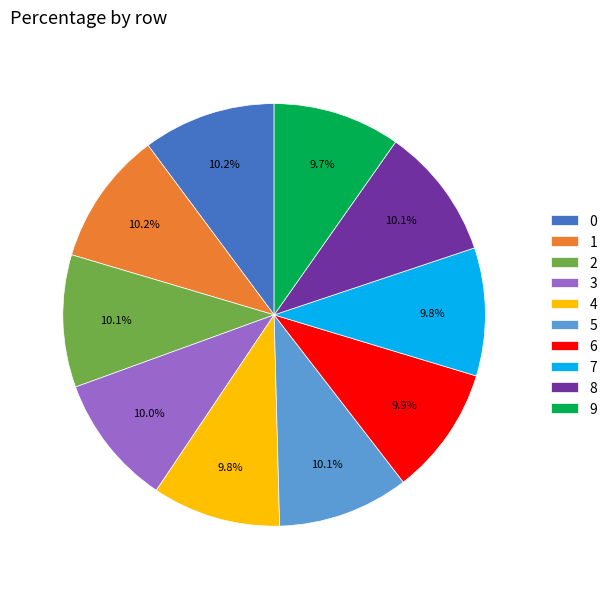

What percentage is NOT represented by 1?

89.8%